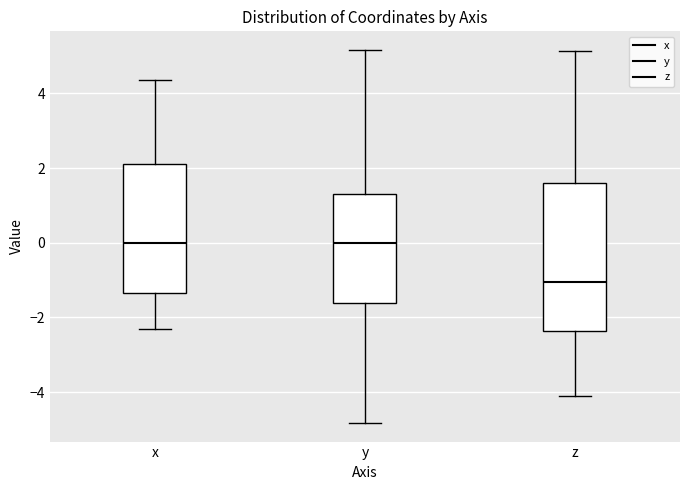

Reading left to right, transcribe this box plot: for each box, give where its median line is, the range the box spans, and where its two whiskers end, as read against the y-axis. The values are not printed on the chart, so give them approximately, as read against the axis.

x: median 0.0, box -1.4 to 2.2, whiskers -2.4 to 4.4
y: median 0.0, box -1.6 to 1.4, whiskers -4.8 to 5.2
z: median -1.0, box -2.4 to 1.6, whiskers -4.0 to 5.2